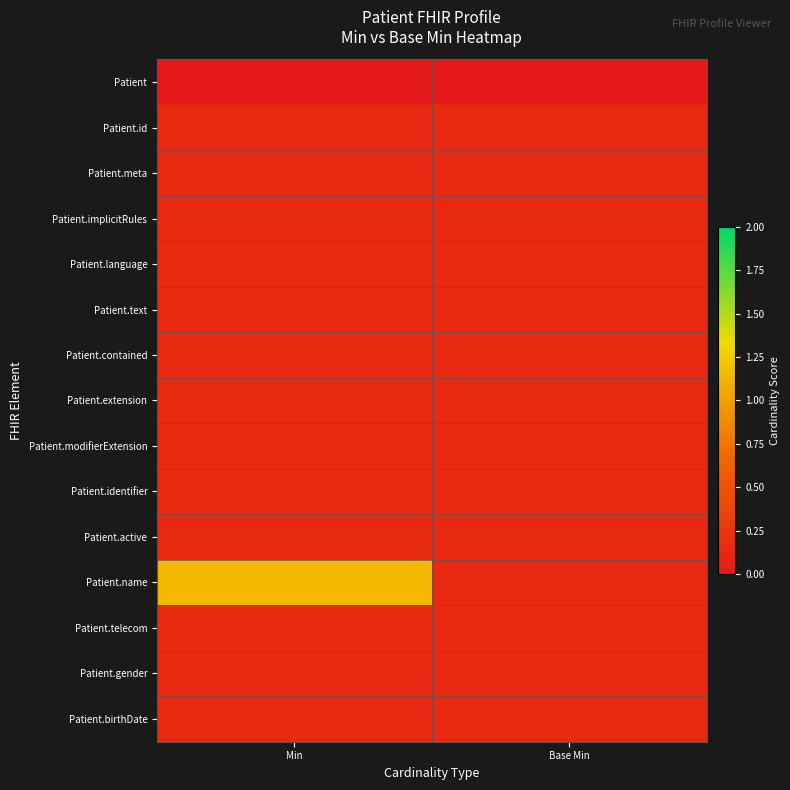

Which series has the widest spread of values?

Patient.name